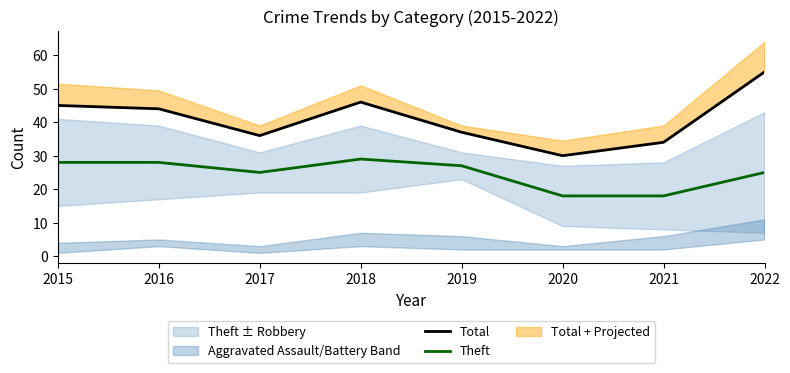

What is the difference between the second highest and second lowest values in the Theft series?

10